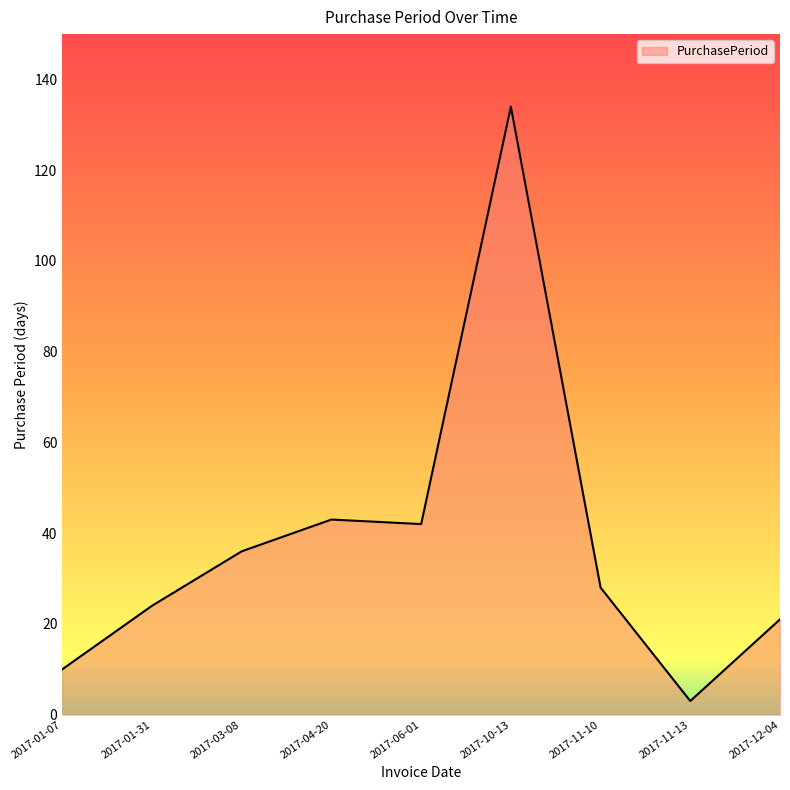

Reading left to right, extract all data points from this chart.

10	24	36	43	42	134	28	3	21